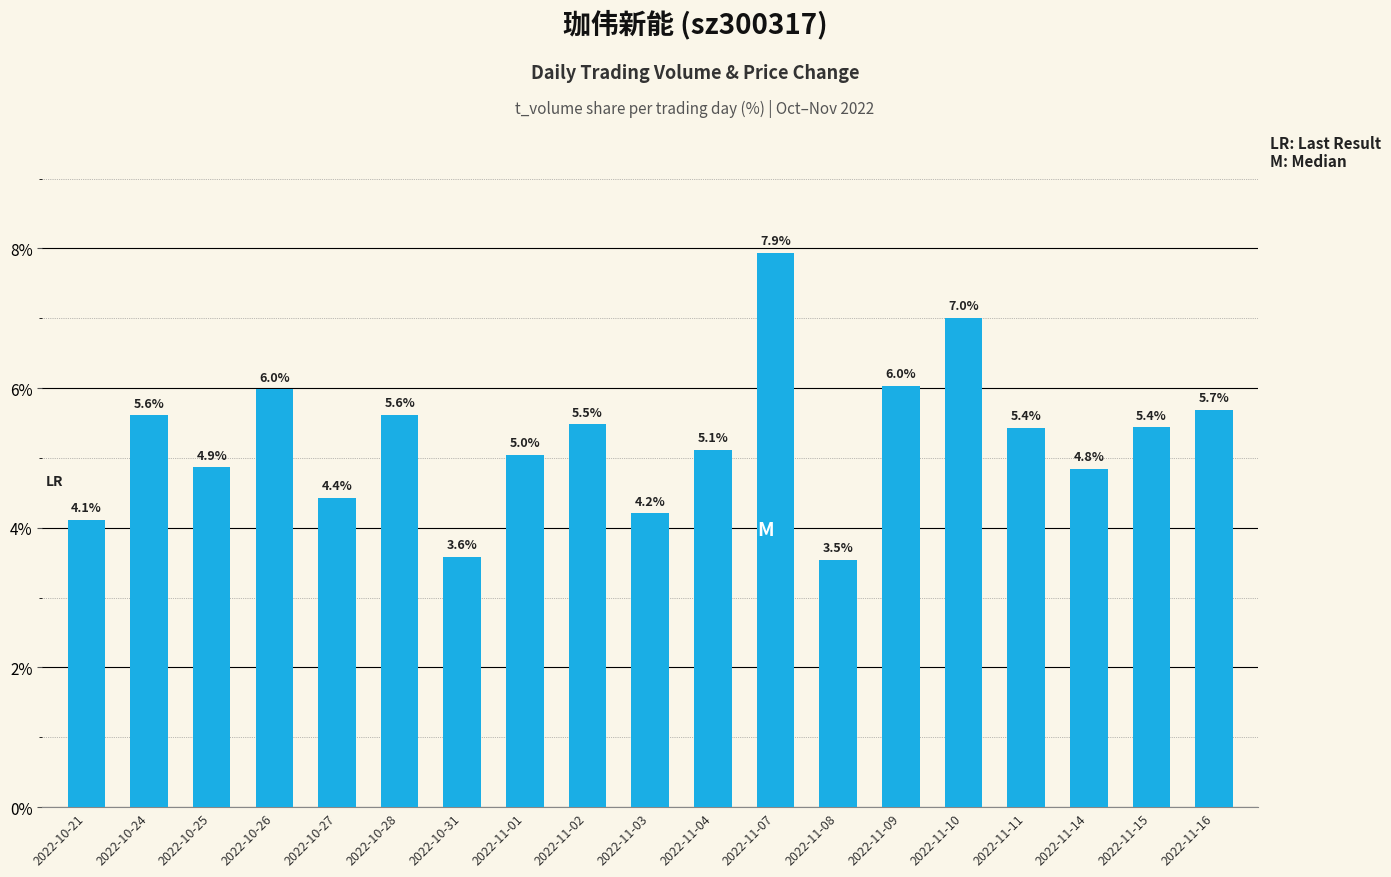

True or false: the data shows 6.4 at 2022-10-21.

False